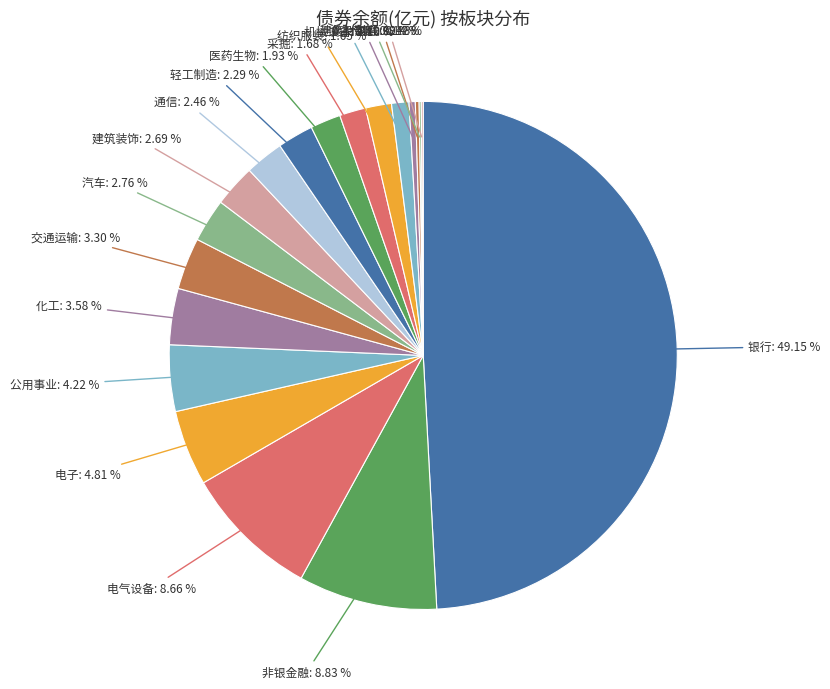

Is there a majority slice in this chart?

No